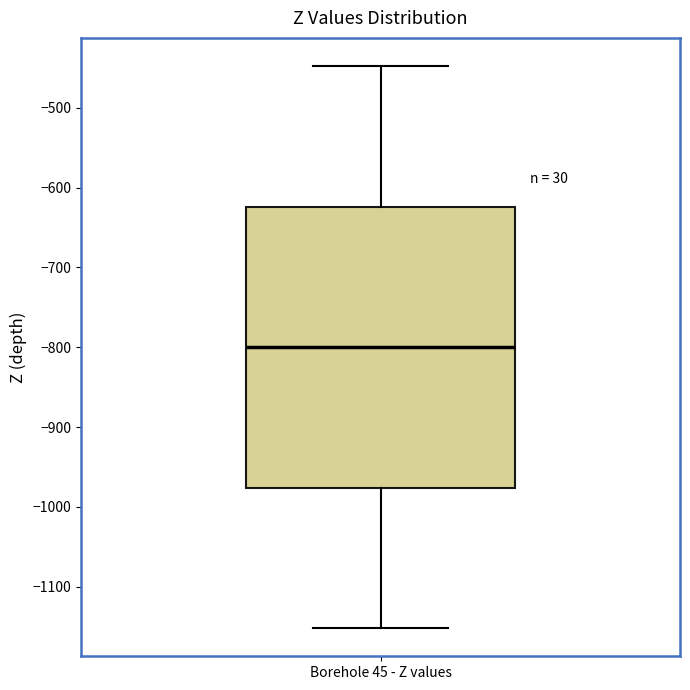

Transcribe this box plot: give where the median line is, the range the box spans, and where the two whiskers end, as read against the y-axis. The values are not printed on the chart, so give them approximately, as read against the axis.

median -800, box -980 to -620, whiskers -1150 to -450